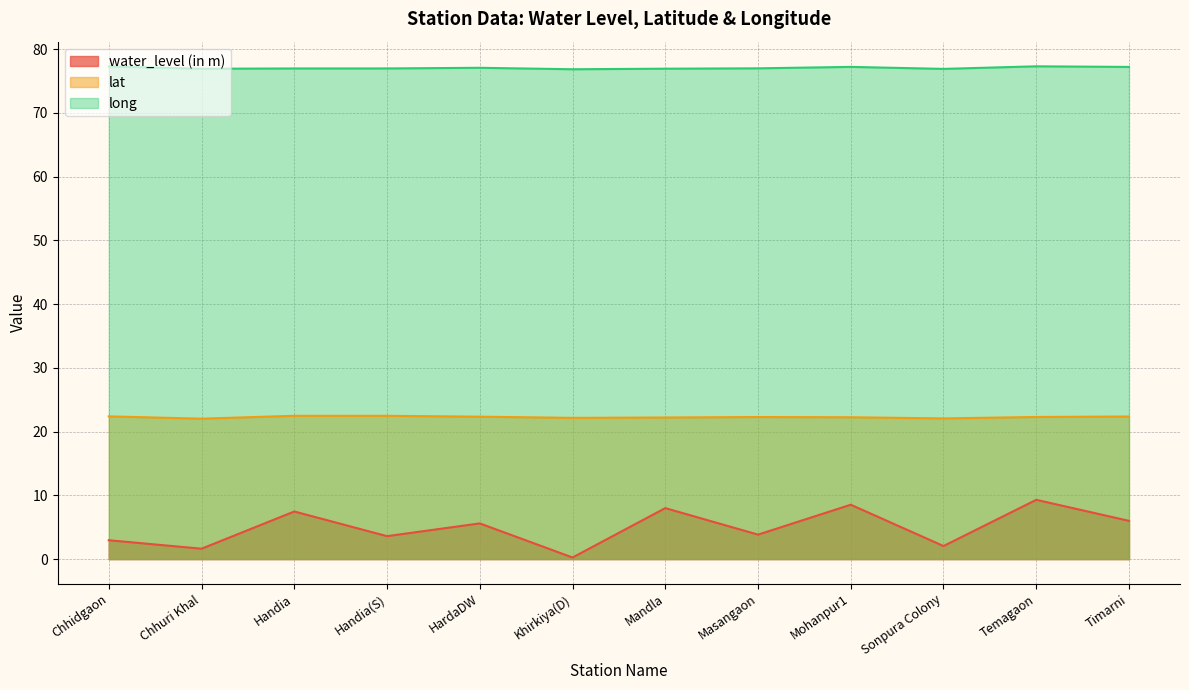

Between Mandla and Timarni, which series saw the biggest shift?

water_level (in m)